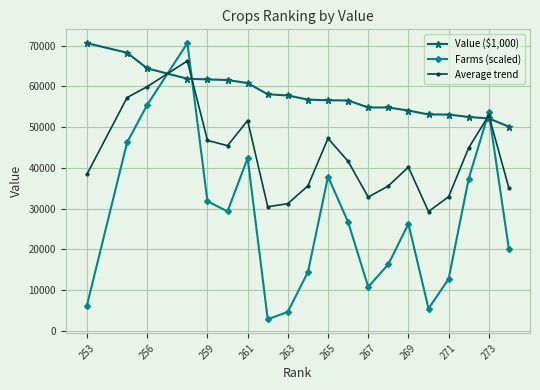

At how many categories does at least one series exceed 7334?

20